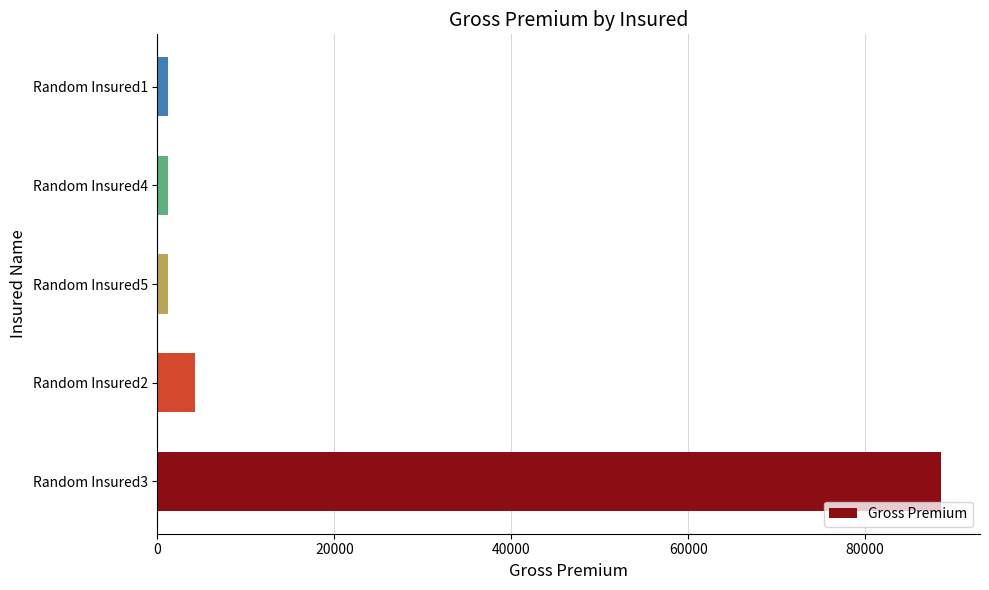

At which label is the value closest to 44897?

Random Insured2